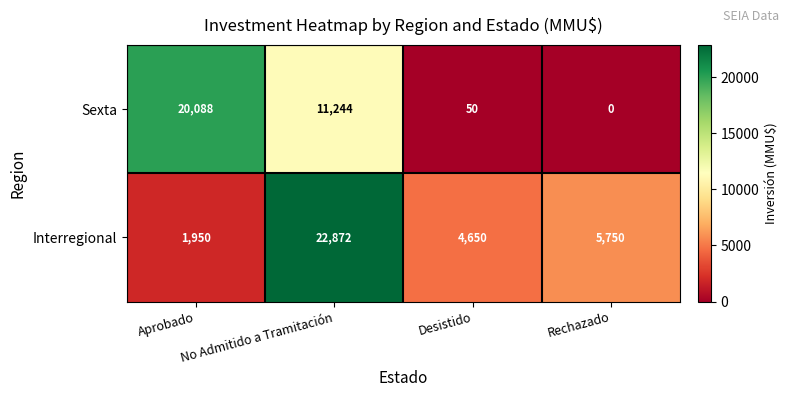

The value of Interregional at Rechazado is 2505. True or false?

False